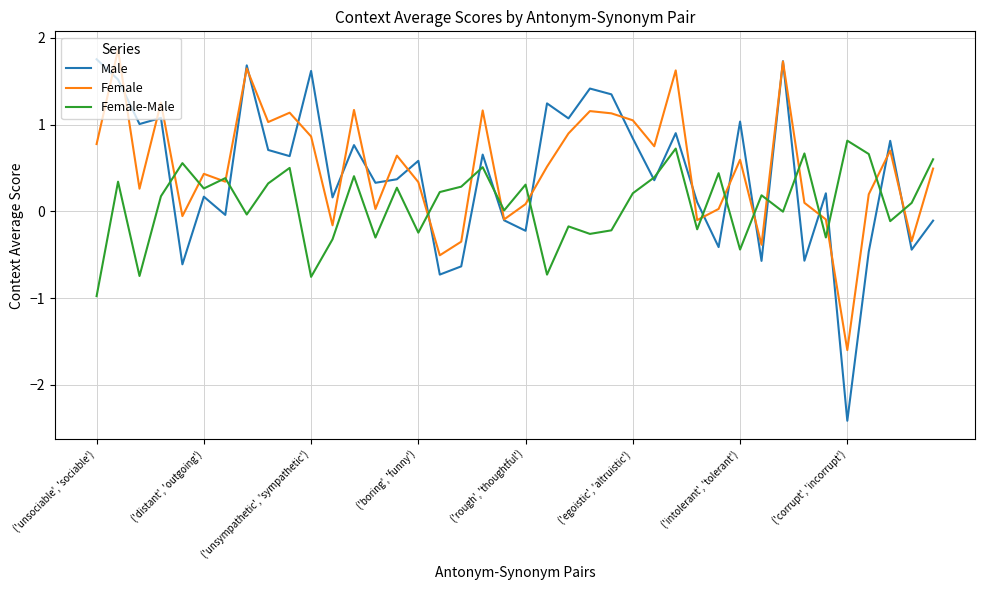

Does the chart have visible grid lines?

Yes